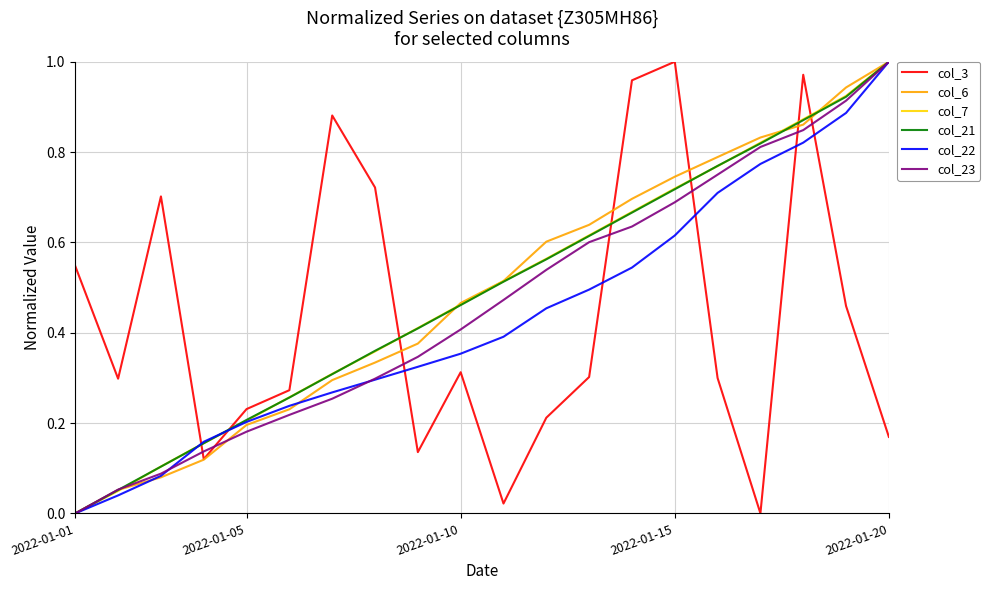

True or false: col_6 and col_23 intersect in this chart.

True